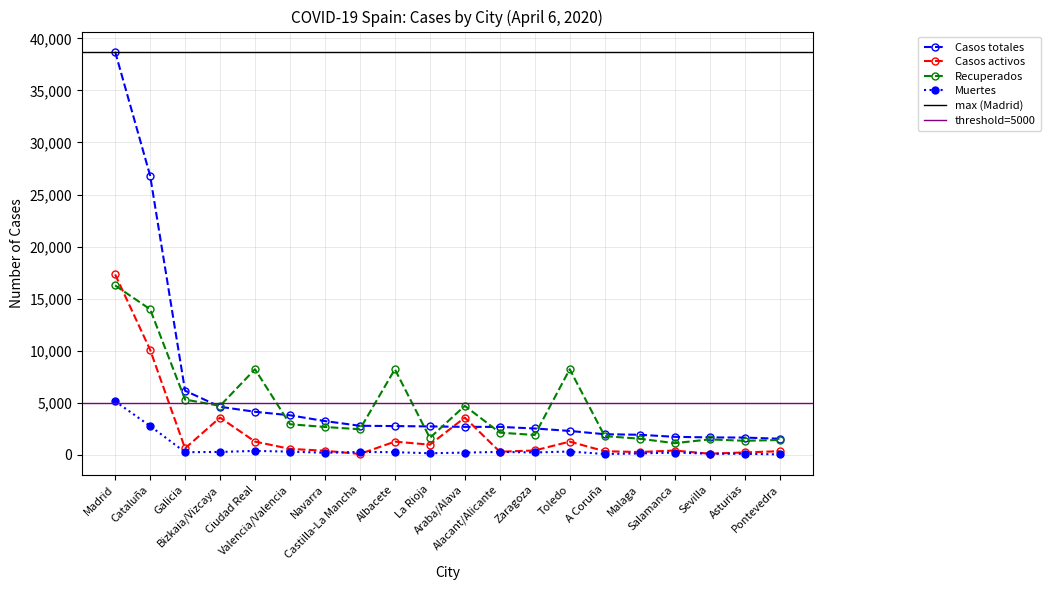

Where is the first local minimum for Recuperados?

Bizkaia/Vizcaya